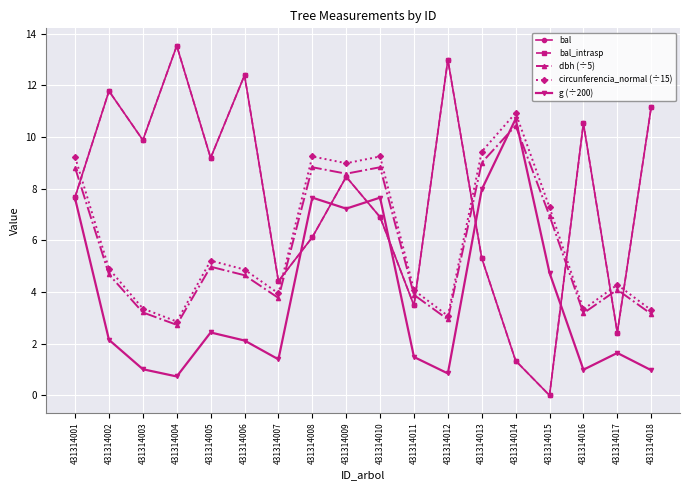

Rank the series at 431314007 from highest to lowest value.

bal, bal_intrasp, circunferencia_normal (÷15), dbh (÷5), g (÷200)